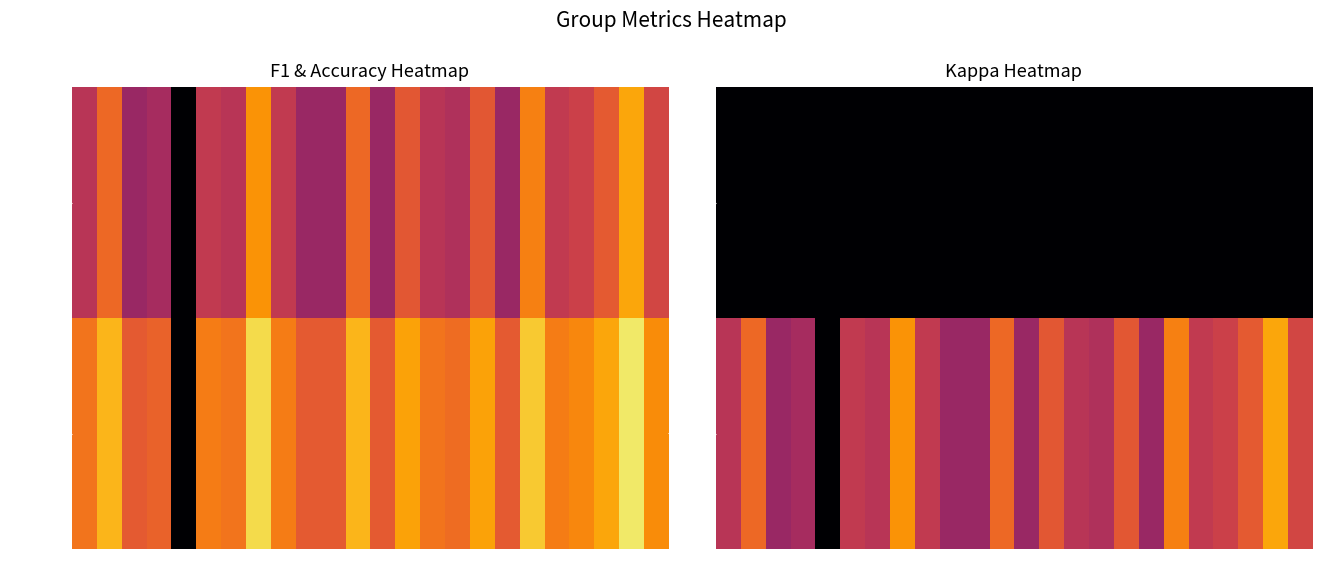

At which label is kappa closest to 0?

1